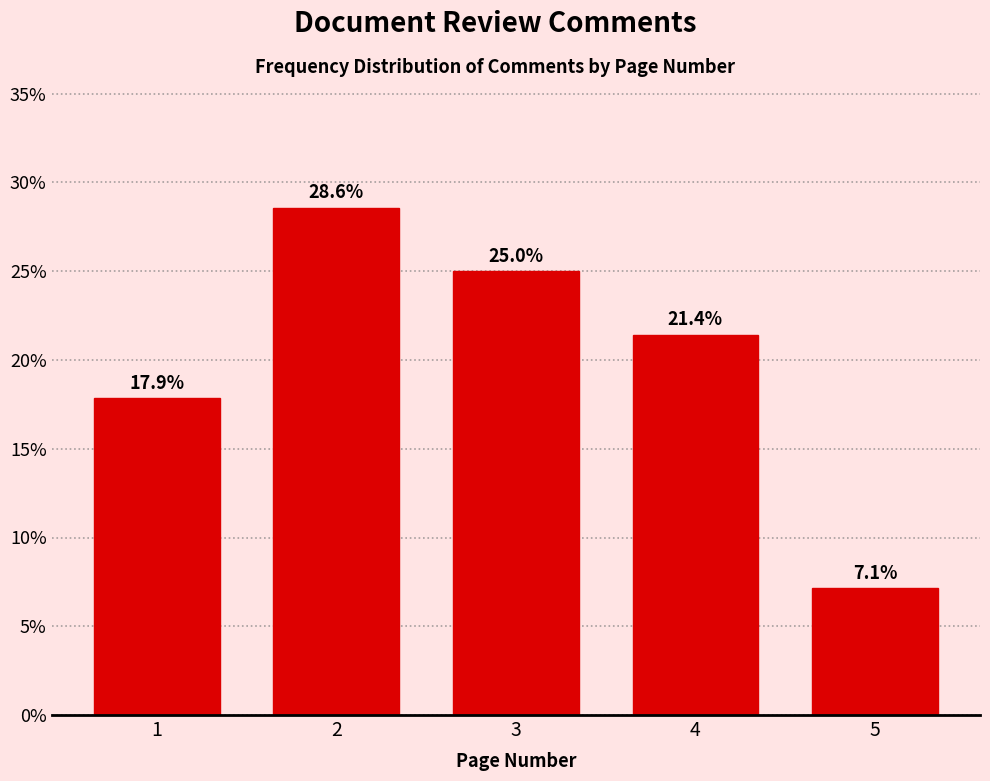

Reading right to left, extract all data points from this chart.

7.1	21.4	25.0	28.6	17.9